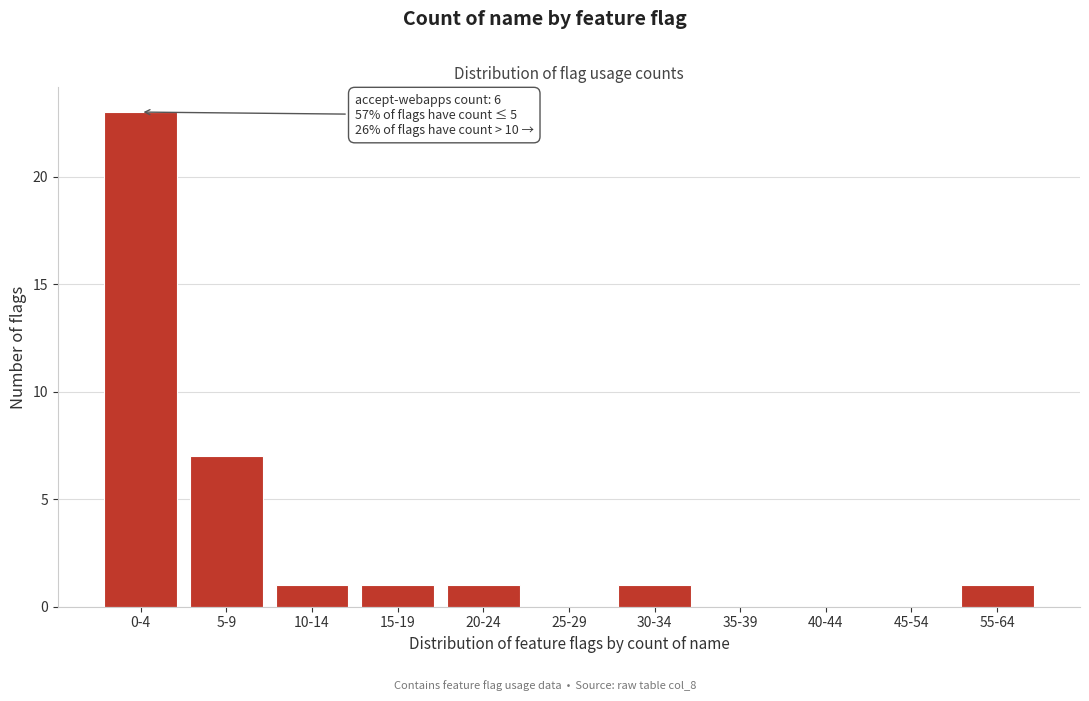

Reading right to left, list all the values displayed in this chart.

55-64=1	45-54=0	40-44=0	35-39=0	30-34=1	25-29=0	20-24=1	15-19=1	10-14=1	5-9=7	0-4=23